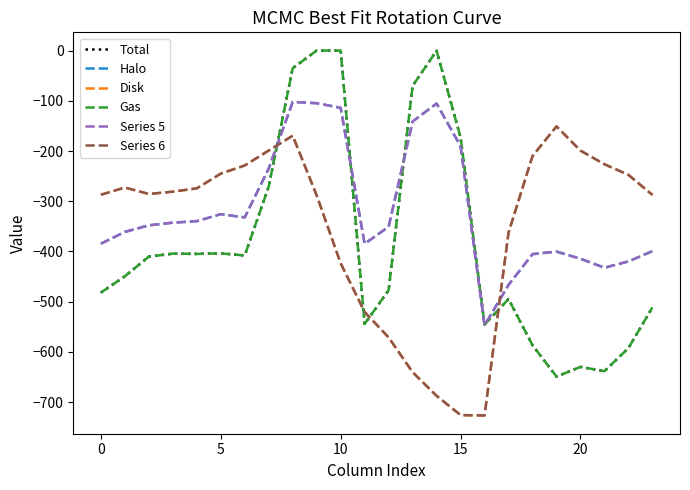

What is the average value of the Halo series?

-318.7